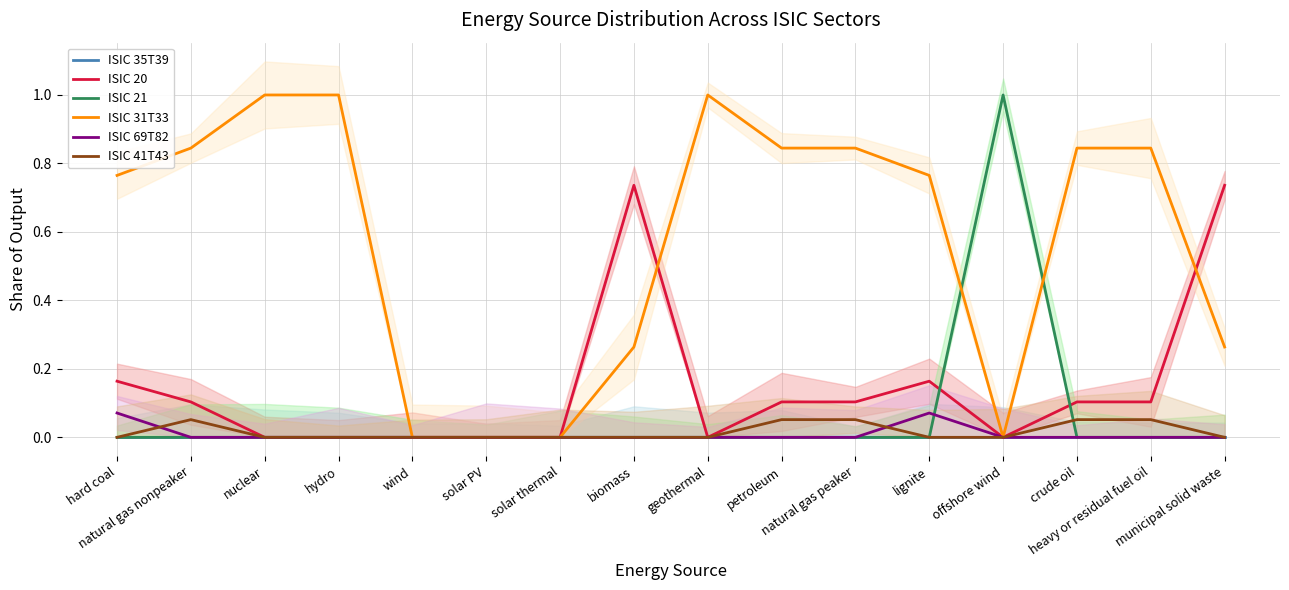

At which category is the sum across all series the highest?

hard coal